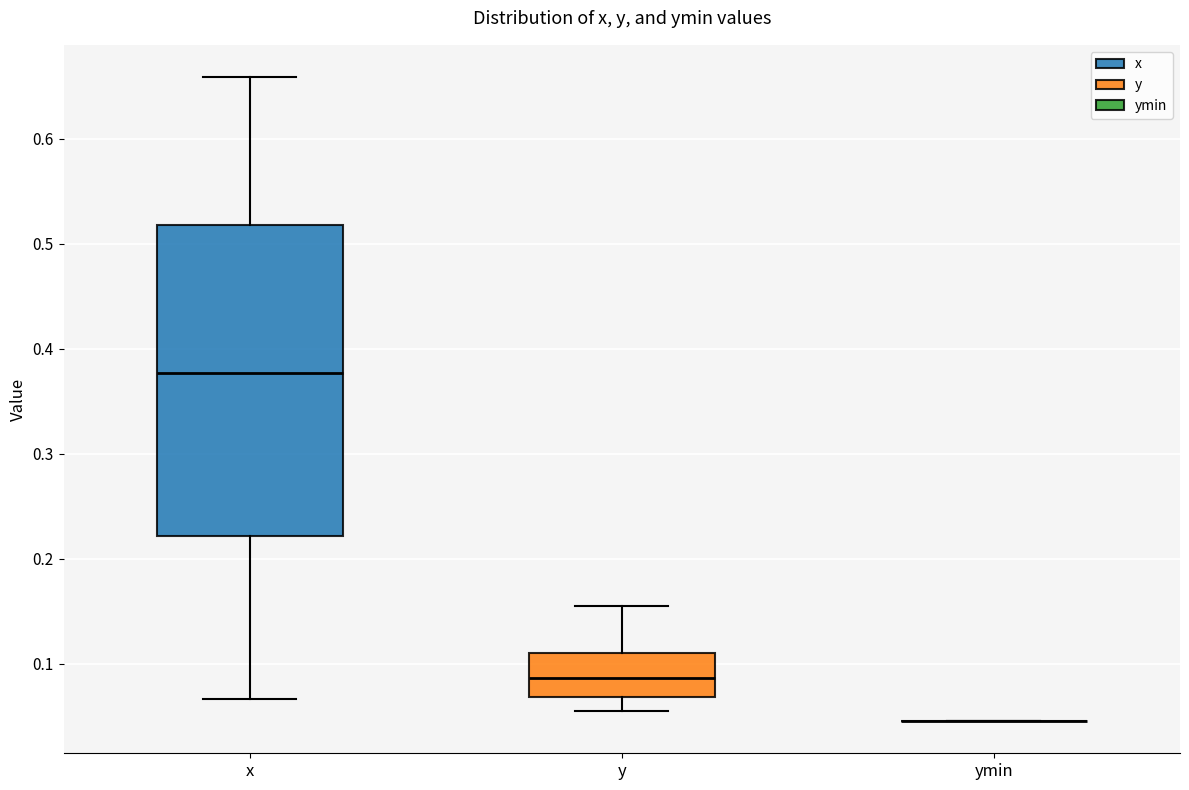

Reading left to right, read every box against the y-axis: the position of its median line, the range the box covers, and the ends of its whiskers. The values are not printed on the chart, so give them approximately, as read against the axis.

x: median 0.38, box 0.22 to 0.52, whiskers 0.07 to 0.66
y: median 0.09, box 0.07 to 0.11, whiskers 0.05 to 0.16
ymin: box collapsed to a line at 0.05, whiskers 0.05 to 0.05